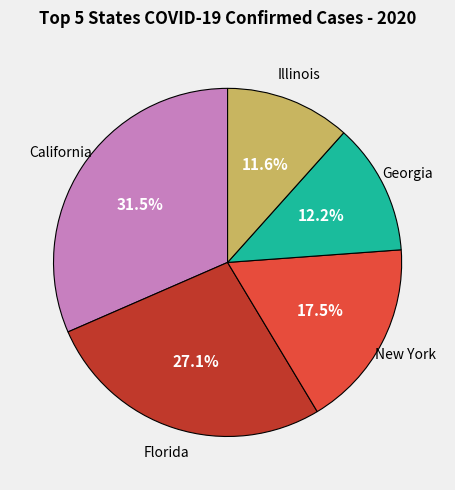

Is there any slice that represents more than half of the pie?

No